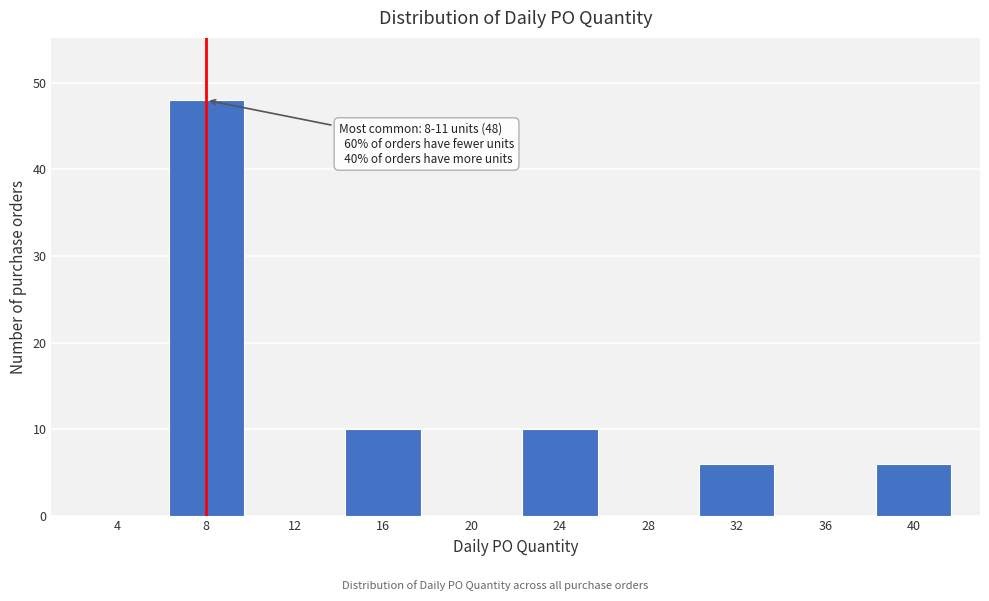

Reading left to right, extract all data points from this chart.

4=0	8=48	12=0	16=10	20=0	24=10	28=0	32=6	36=0	40=6